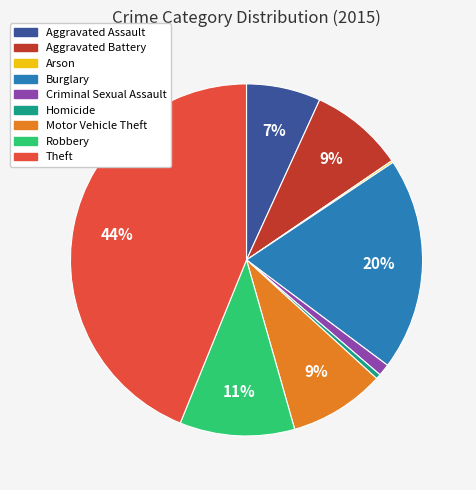

What is the largest slice in the pie chart?

Theft